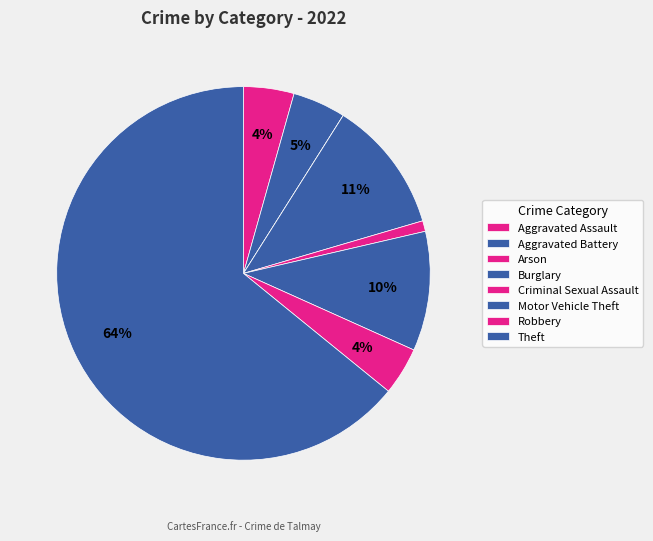

Which slice is the smallest?

Arson